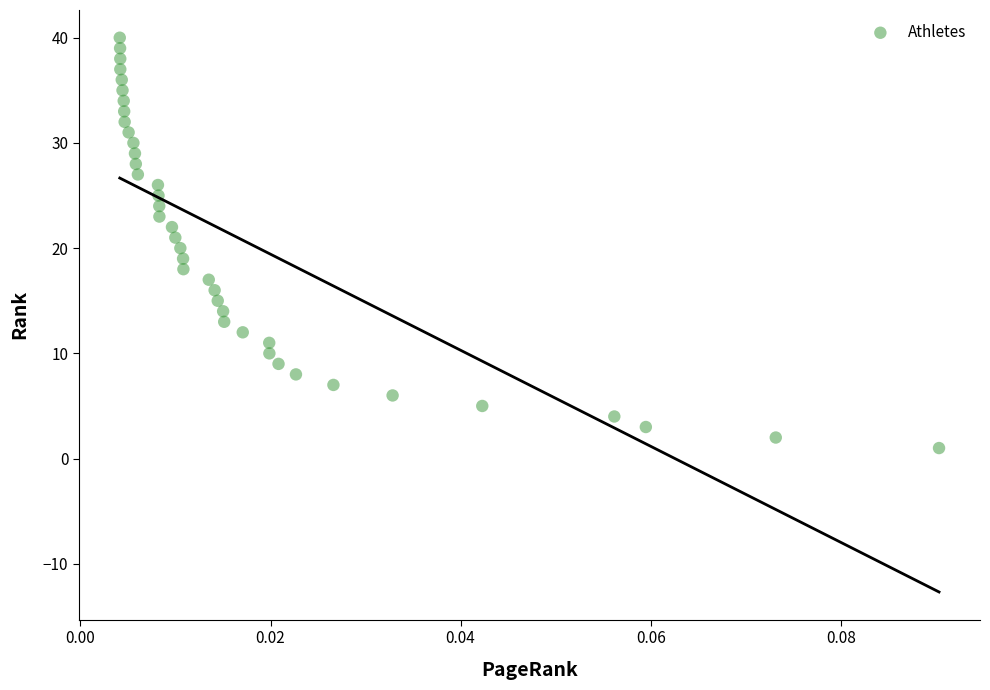

What is the range of Y values (max minus min)?

39